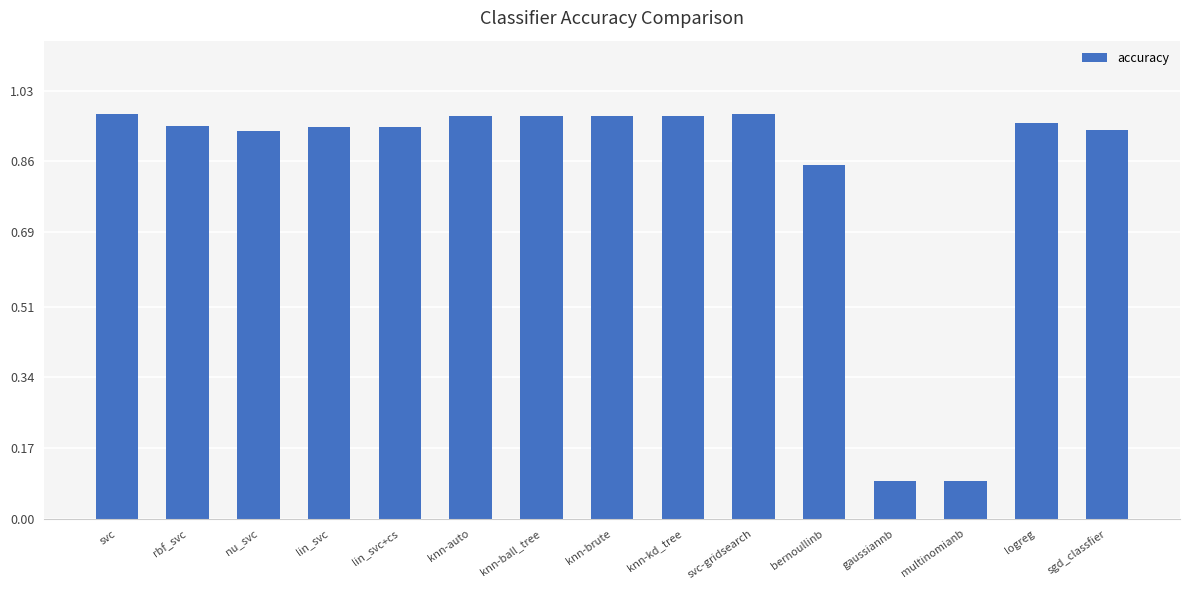

The chart shows a value of 0.3 at svc. True or false?

False